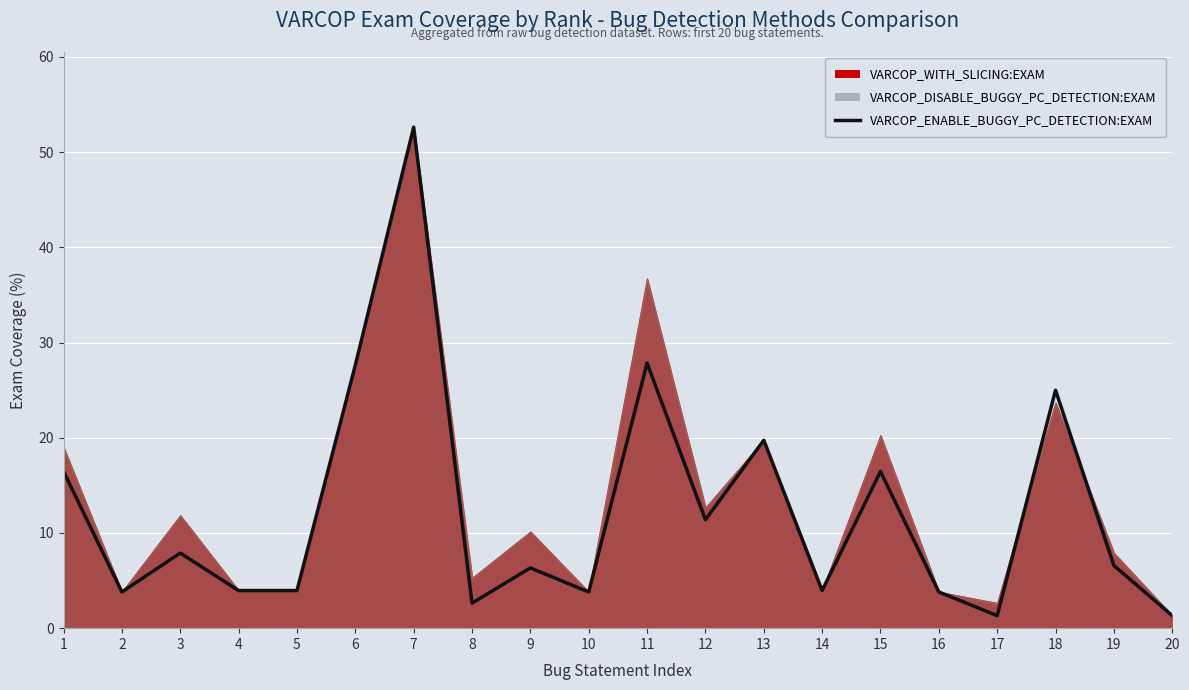

Reading left to right, what are all the values shown in this chart?

1=16.5	2=3.8	3=7.9	4=4.0	5=4.0	6=27.6	7=52.6	8=2.6	9=6.3	10=3.8	11=27.9	12=11.4	13=19.7	14=4.0	15=16.5	16=3.8	17=1.3	18=25.0	19=6.6	20=1.3